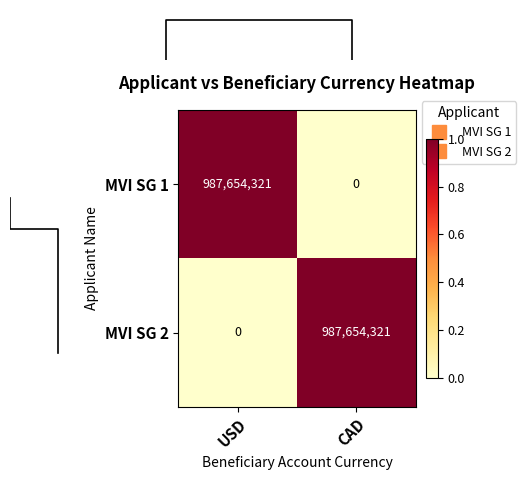

Count the number of data series in this chart.

2